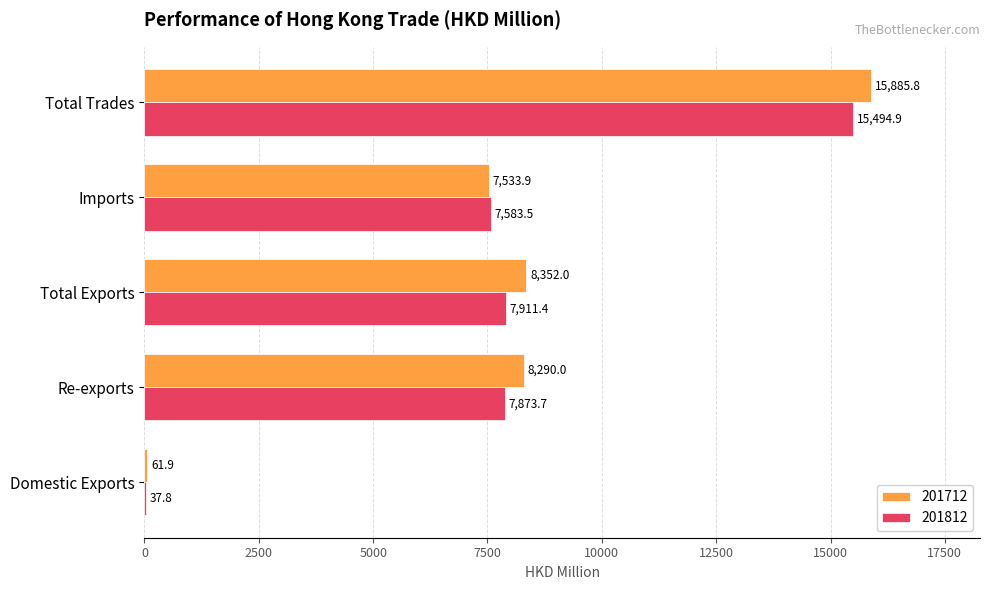

Which category has the highest value across all series?

Total Trades